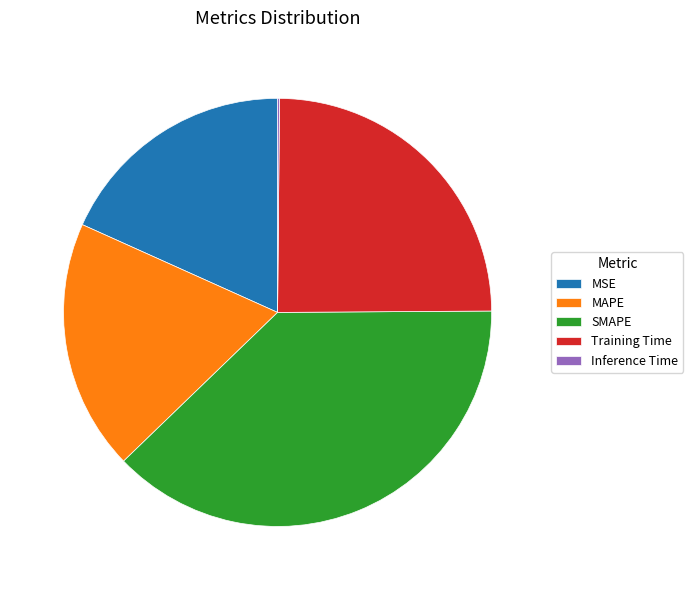

The MSE slice represents 18% of the pie. True or false?

True